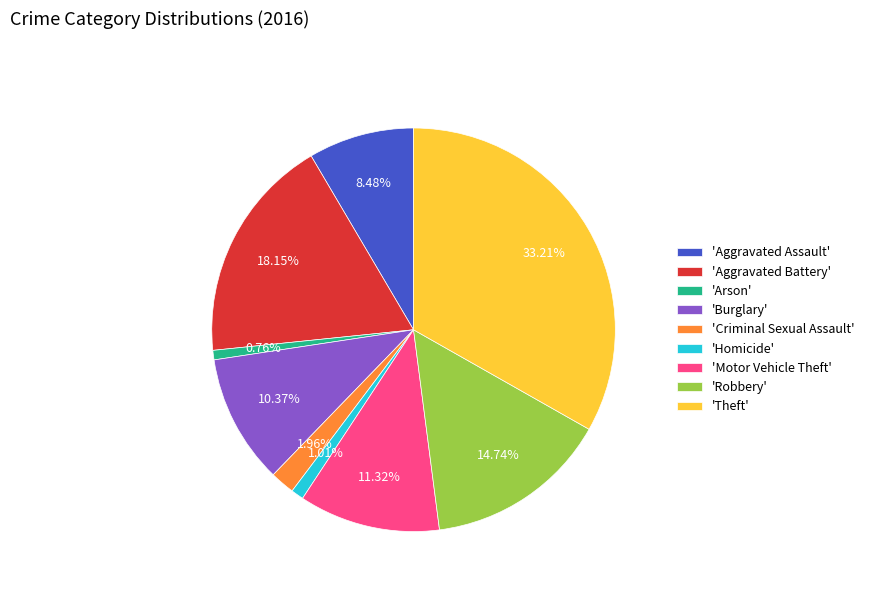

To the nearest percent, what is the difference between the largest and smallest slice percentages?

32%